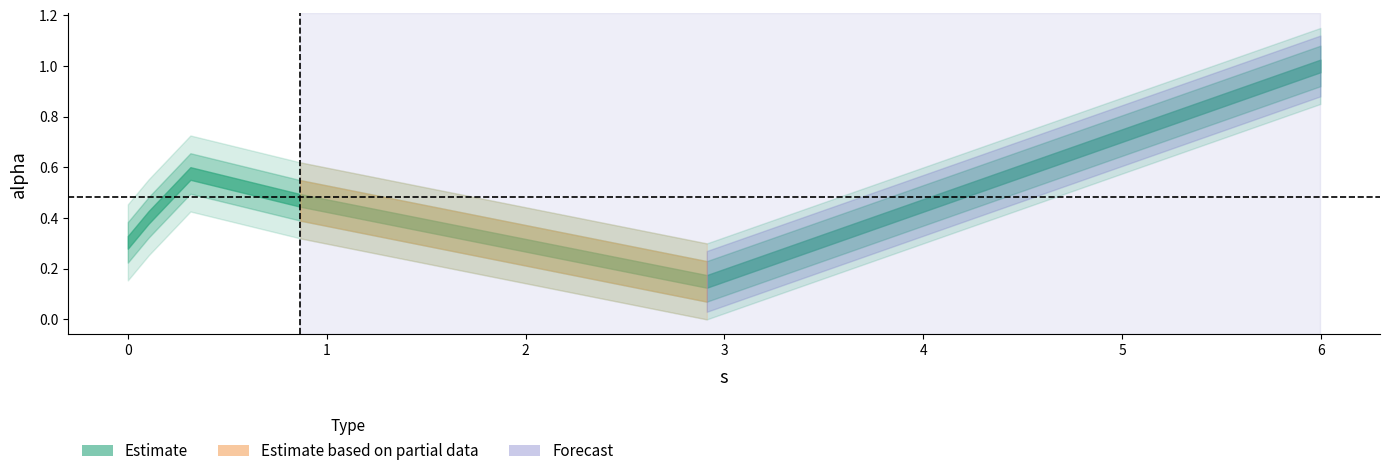

The value at 0.8670822371653263 is 0.3. True or false?

False